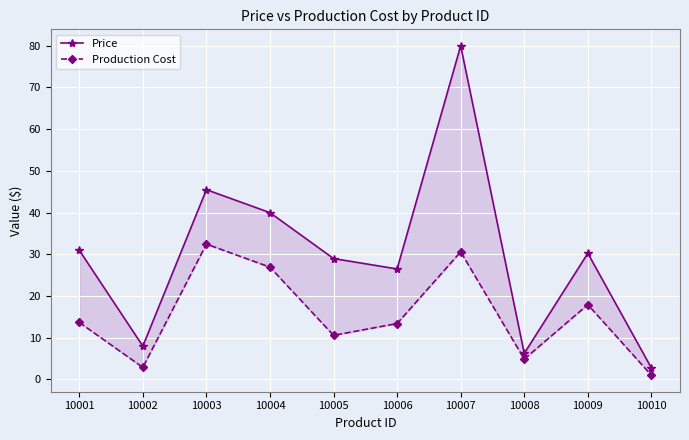

True or false: Price has a value of 29.0 at 10005.

True